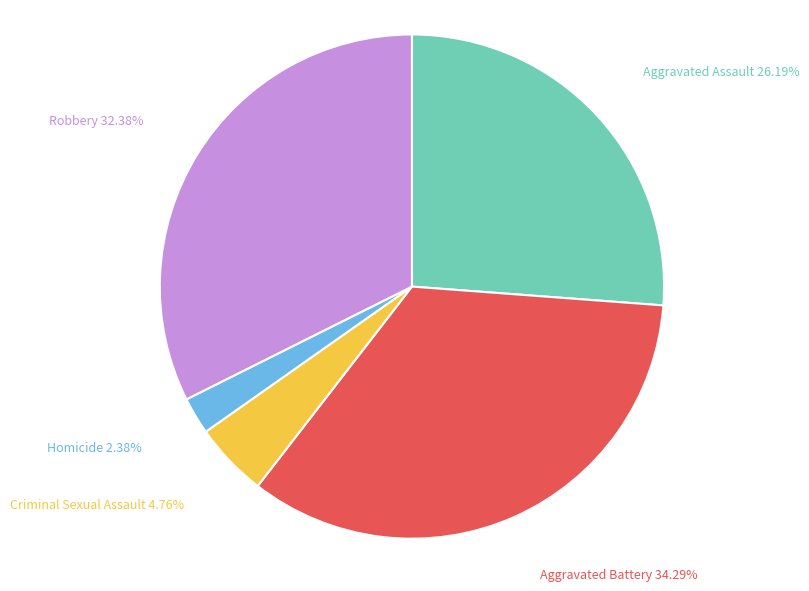

Rank the categories by value from lowest to highest.

Homicide, Criminal Sexual Assault, Aggravated Assault, Robbery, Aggravated Battery